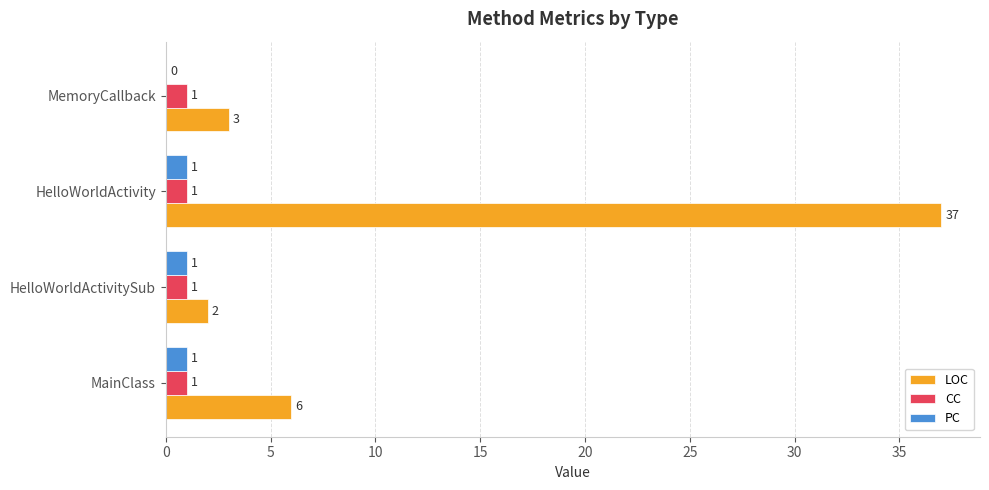

What is the maximum value for LOC?

37